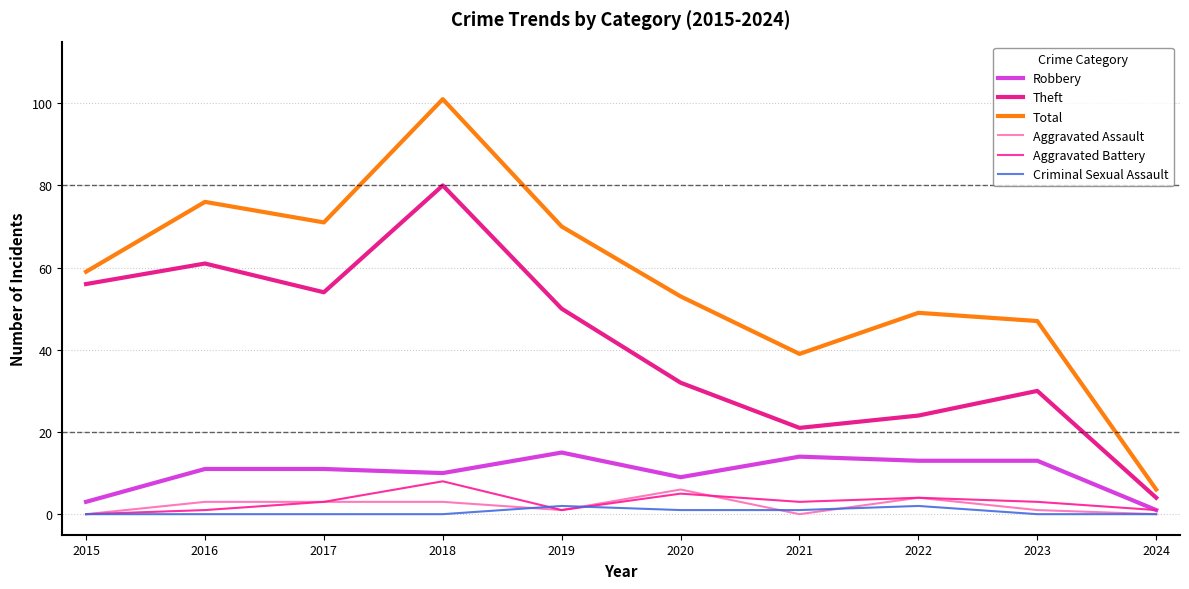

Is it true that Criminal Sexual Assault equals 3 at 2022?

False